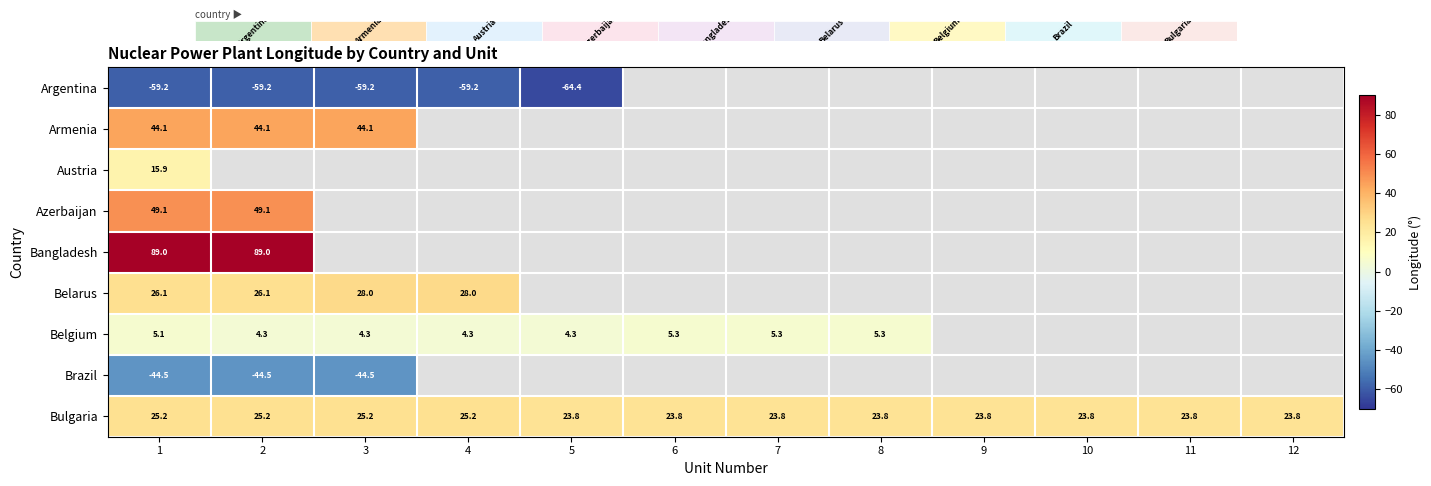

What is the minimum value shown in the chart?

-64.4